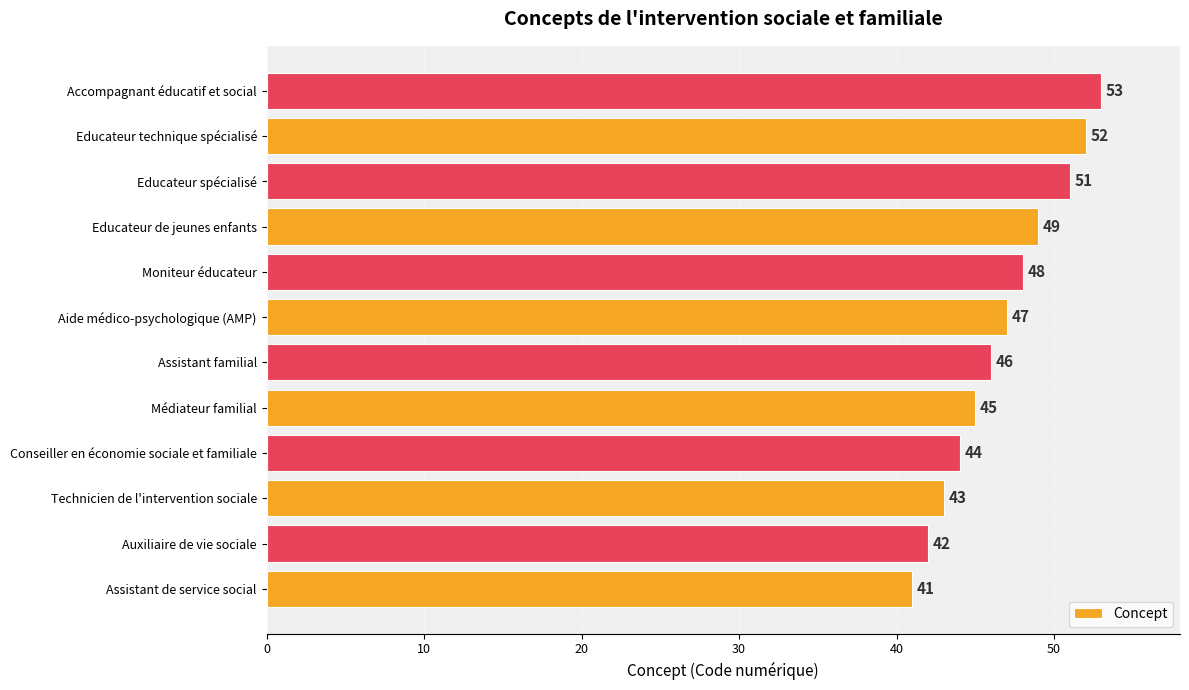

Count the number of categories in the chart.

12